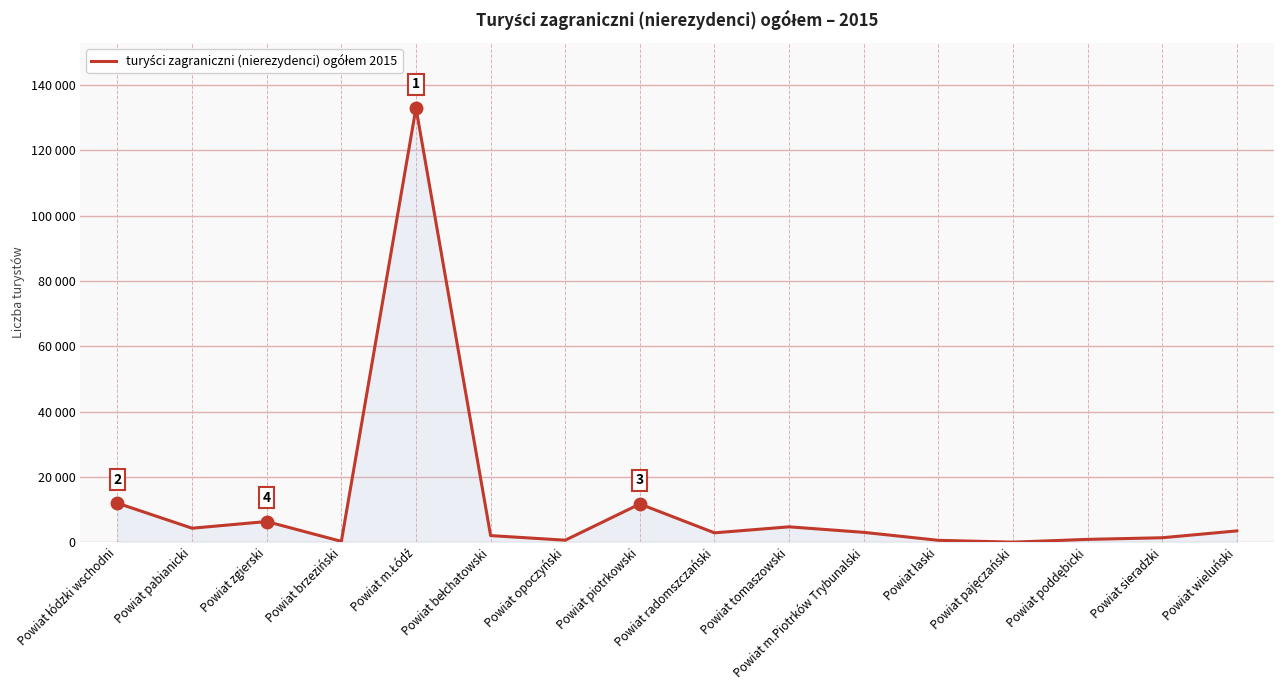

How many interior local peaks (higher than both neighbors) does the data have?

4